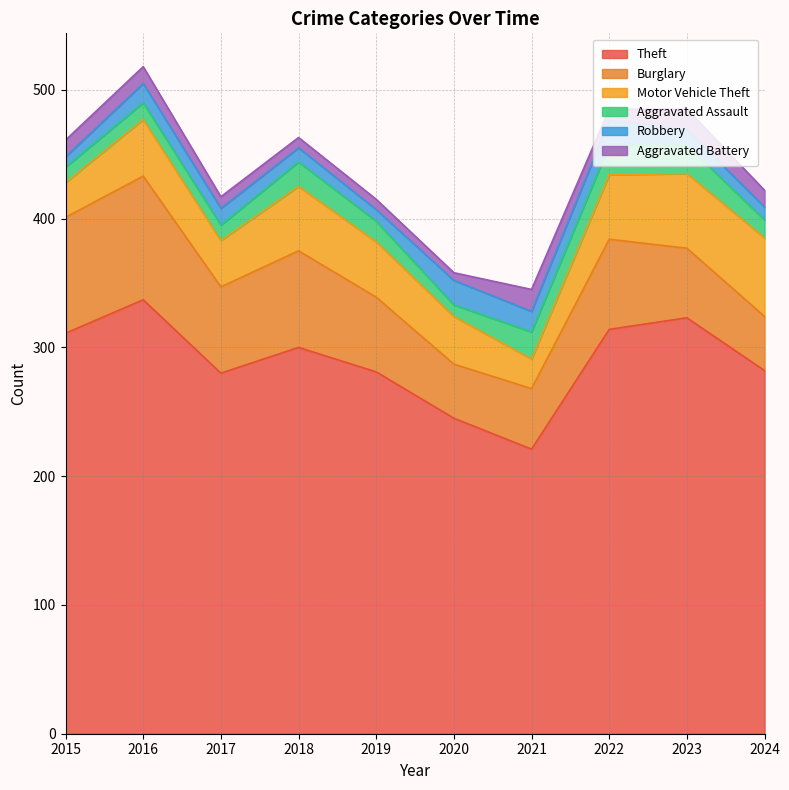

At which category is the sum across all series the highest?

2016